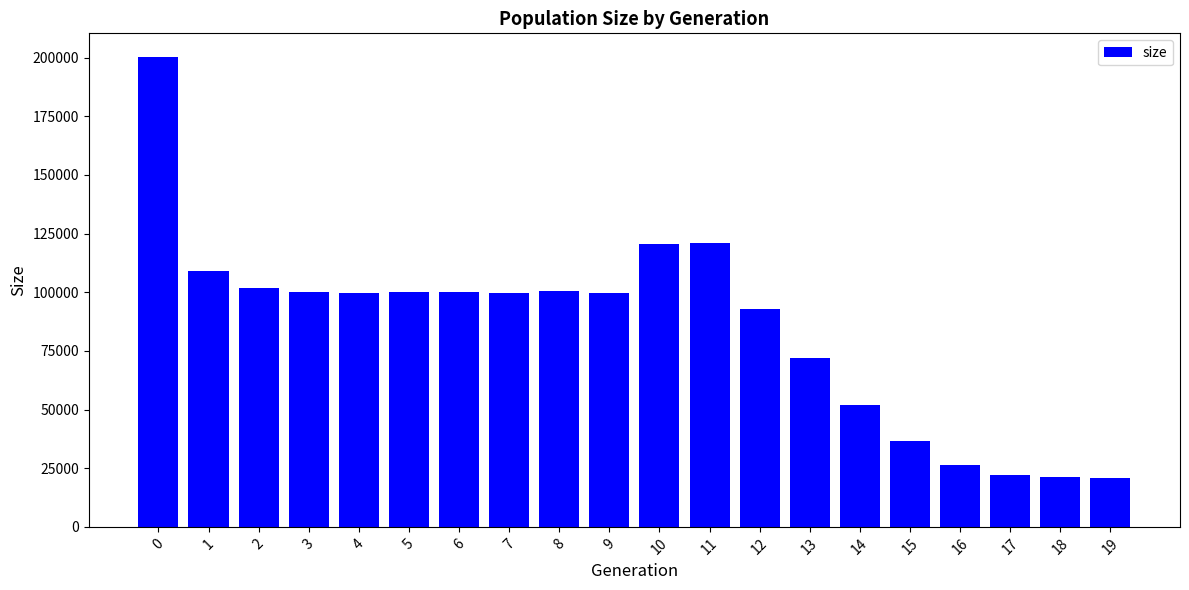

What is the difference between the values at 4 and 6?

720